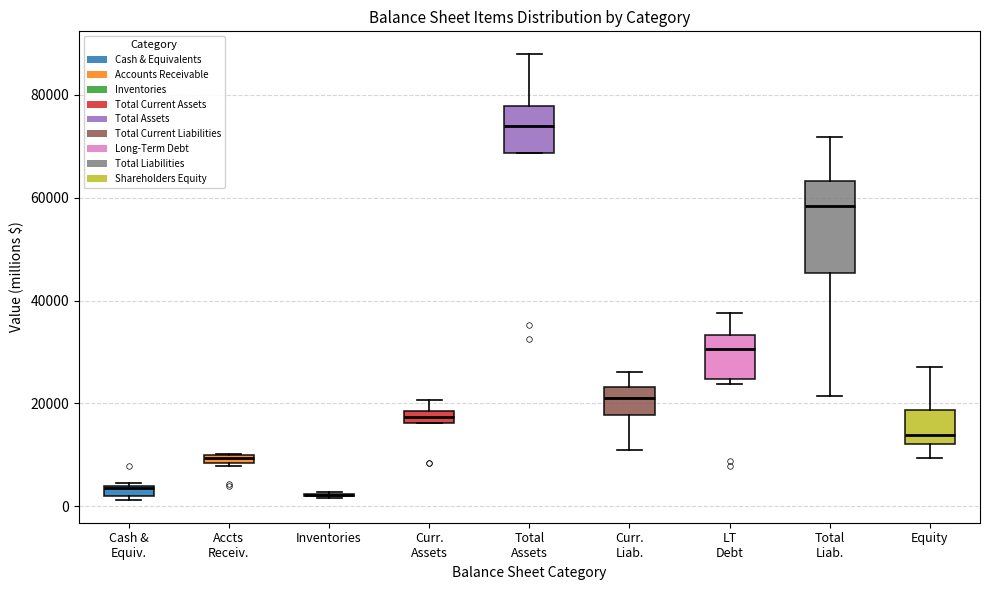

Where is the lower edge of the box for LT Debt on the y-axis? The values are not printed on the chart, so give them approximately, as read against the axis.

24000